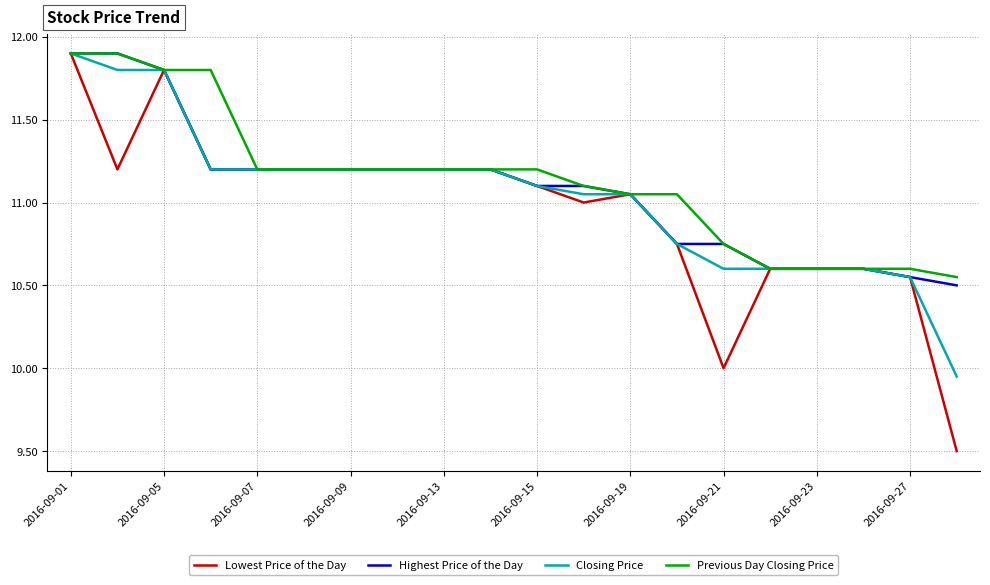

Which series has the largest range (max minus min)?

Lowest Price of the Day